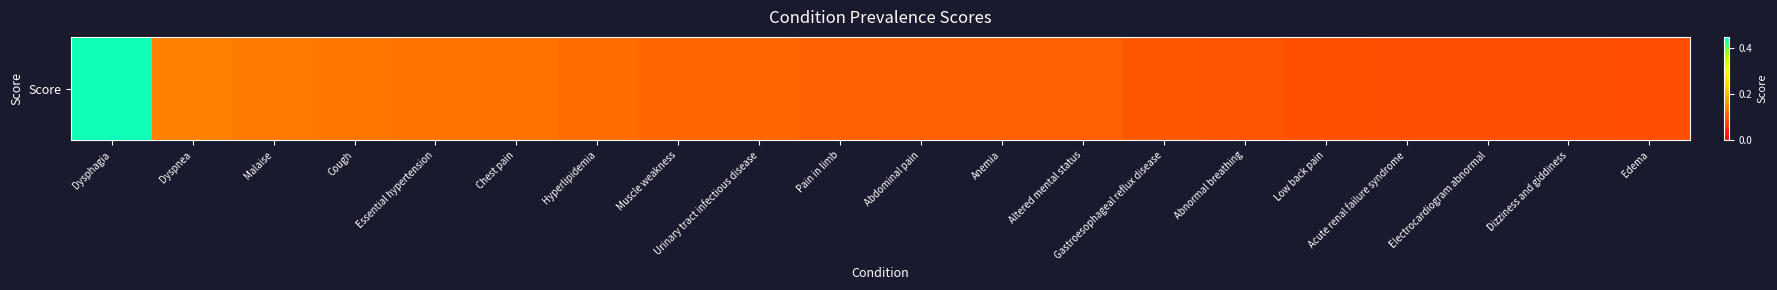

The value at Gastroesophageal reflux disease is 0.1. True or false?

False